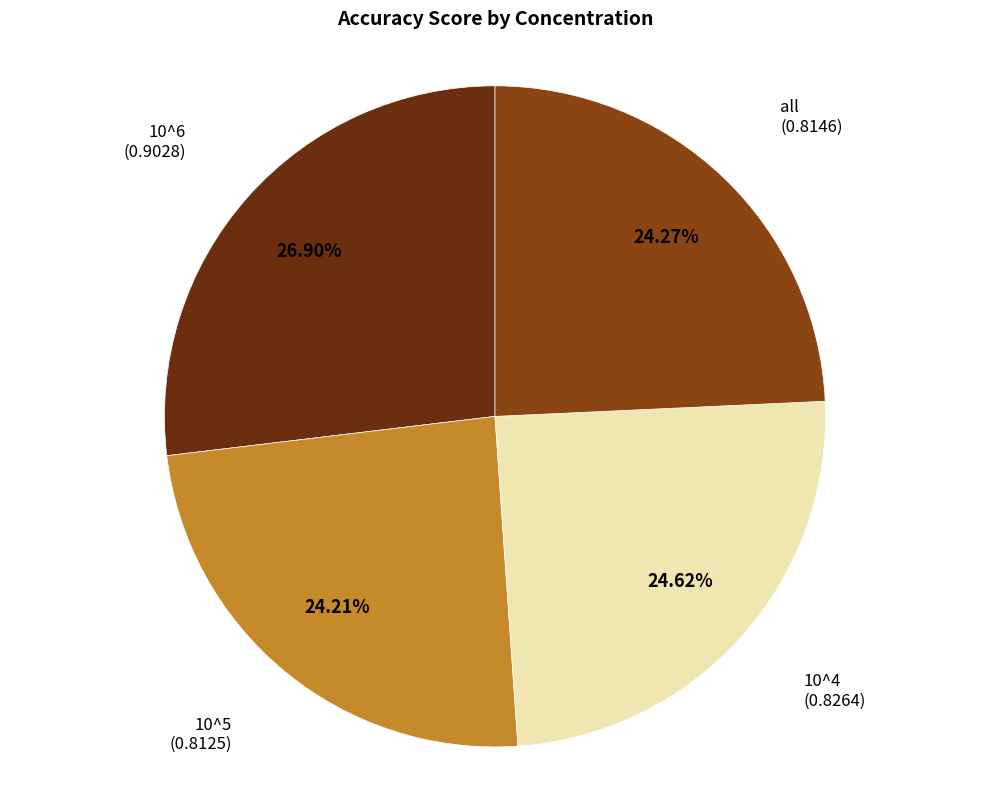

Which category has the smallest portion of the pie?

10^5